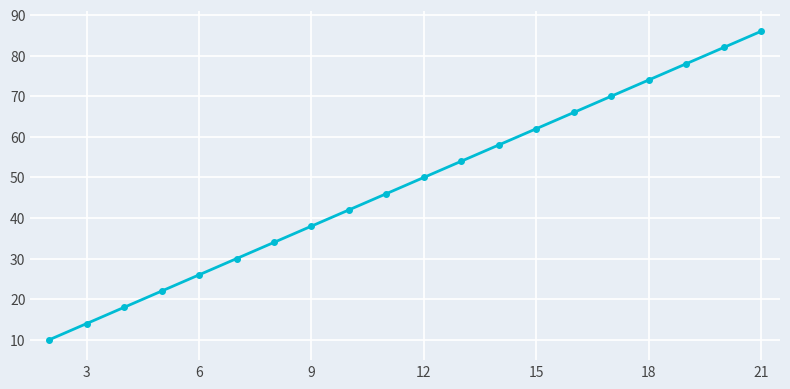

How many series are shown in this chart?

1